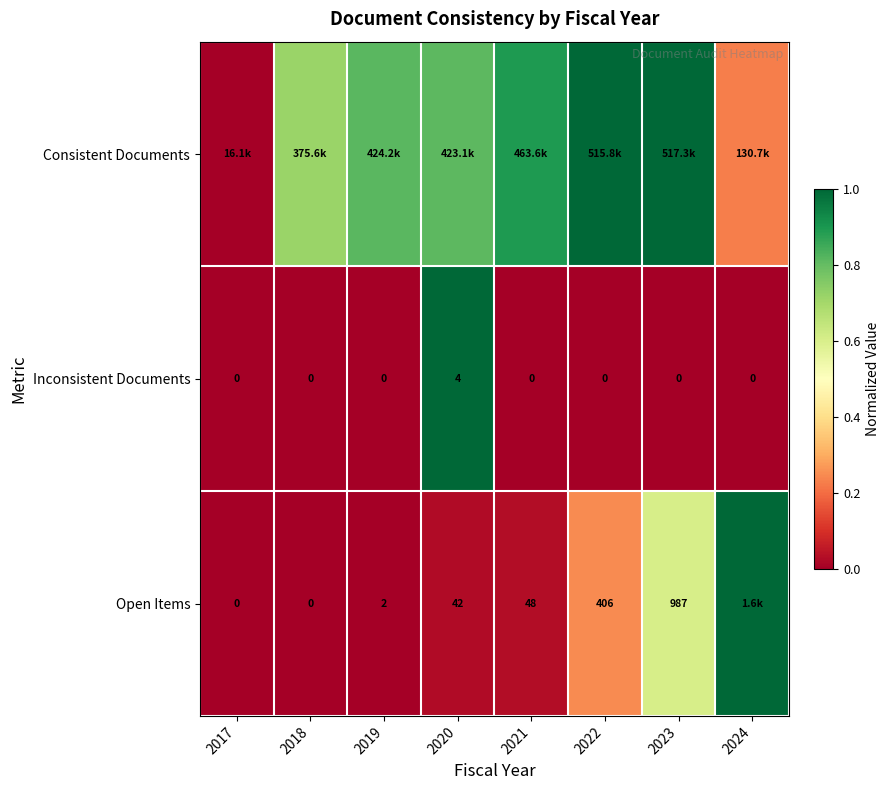

Rank the categories by Inconsistent Documents value from lowest to highest.

2017, 2018, 2019, 2021, 2022, 2023, 2024, 2020